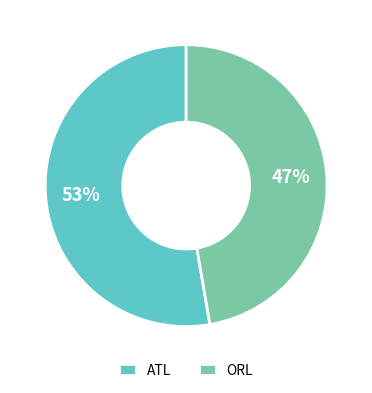

How many segments does this pie chart have?

2